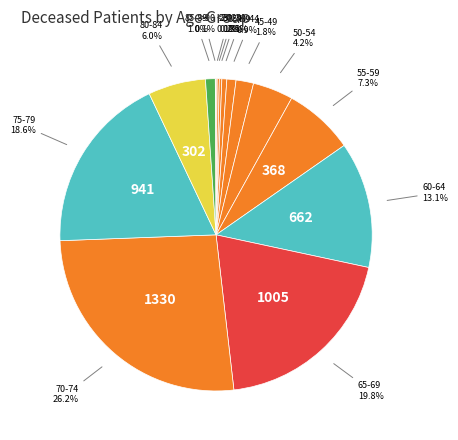

Is the sum of 35-39 and 40-44 greater than half?

No